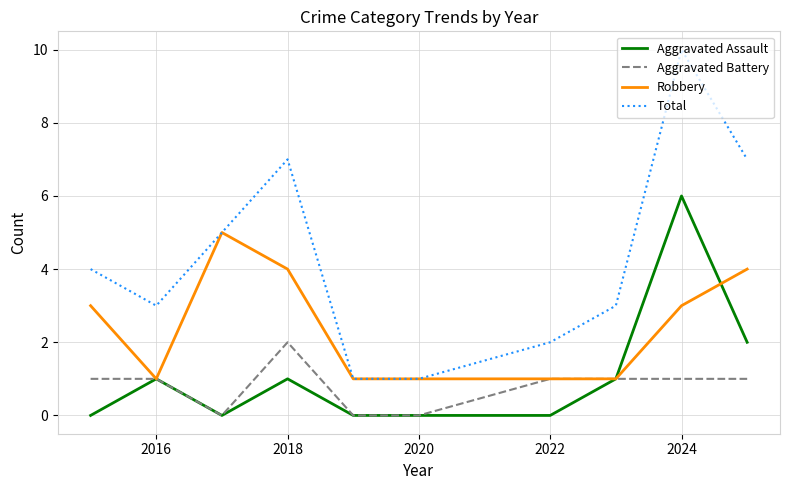

Which series has the largest range (max minus min)?

Total